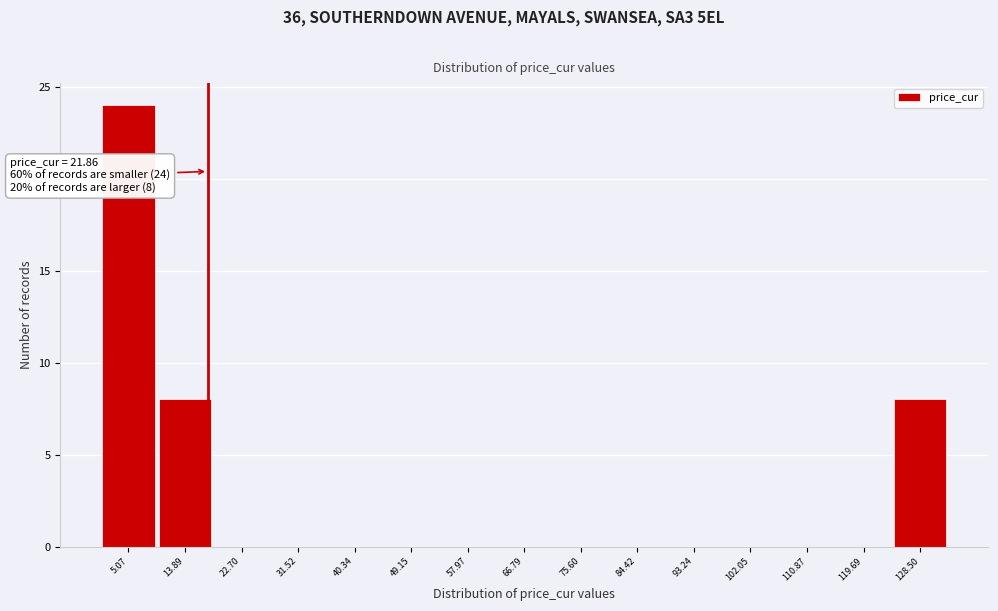

Reading left to right, extract all data points from this chart.

5.07=24	13.89=8	22.70=0	31.52=0	40.34=0	49.15=0	57.97=0	66.79=0	75.60=0	84.42=0	93.24=0	102.05=0	110.87=0	119.69=0	128.50=8